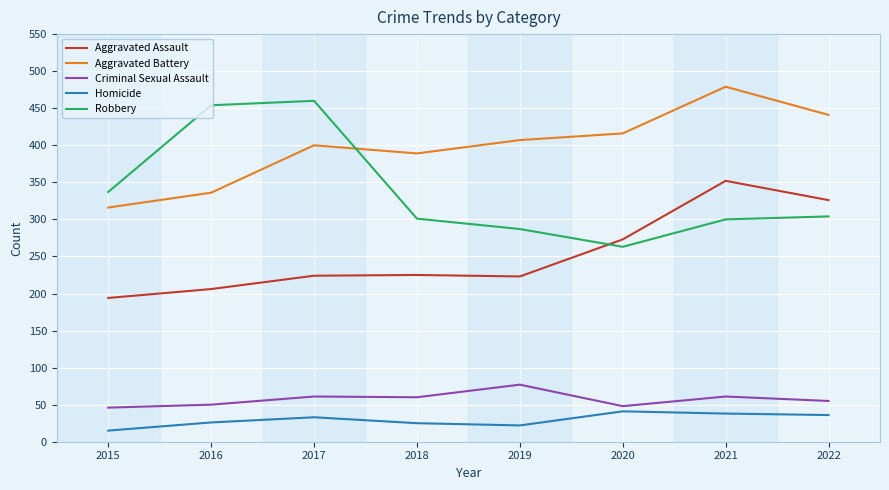

What is the spread (max minus min) of values at 2019?

385